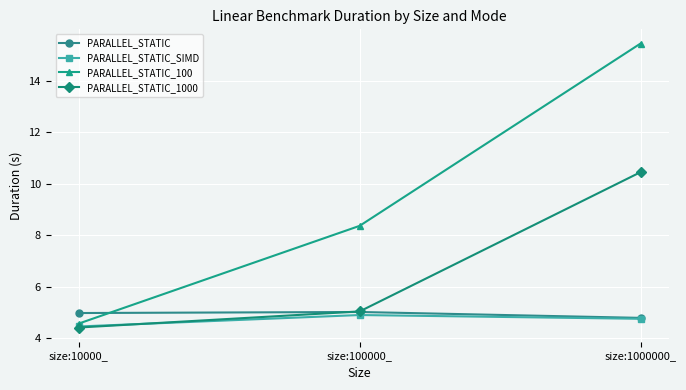

What is the spread (max minus min) of values at size:1000000_?

10.7